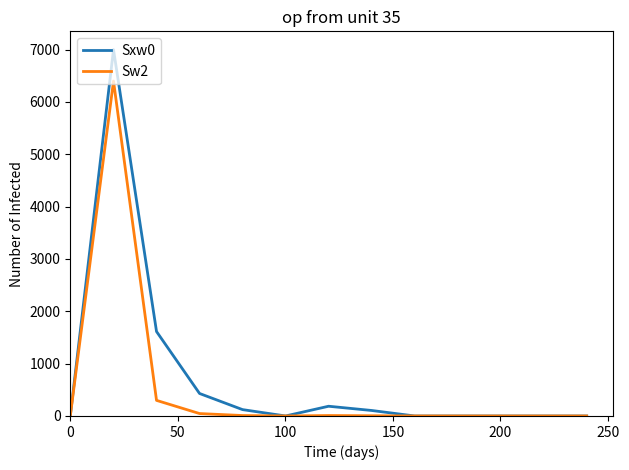

What is the maximum value shown in the chart?

7000.0